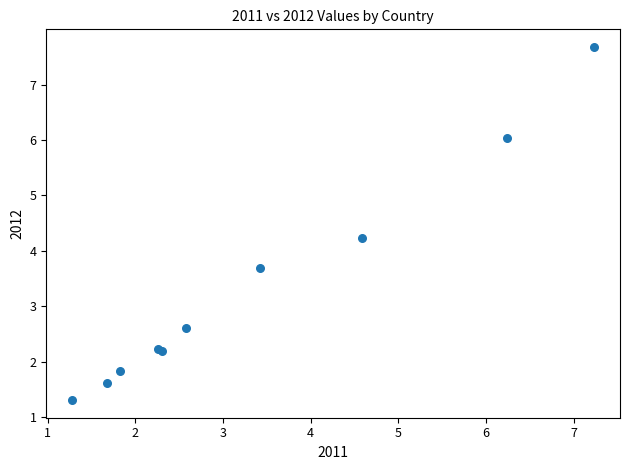

What Y value in the scatter plot is closest to 4?

4.2